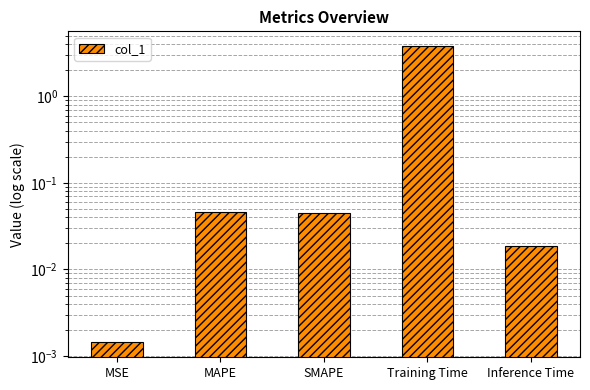

At which label is the value closest to 1?

MAPE